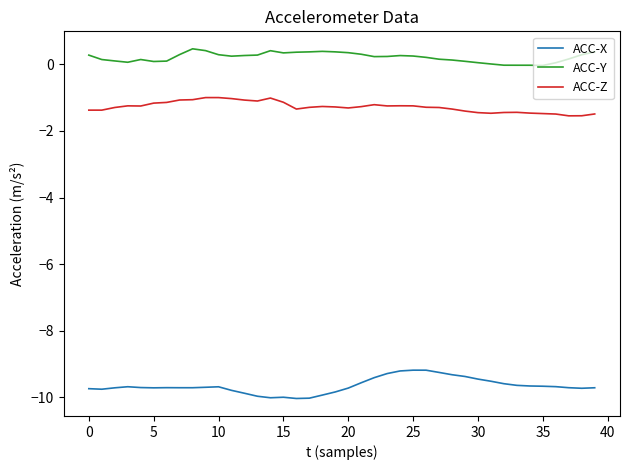

True or false: ACC-Z and ACC-X intersect in this chart.

False